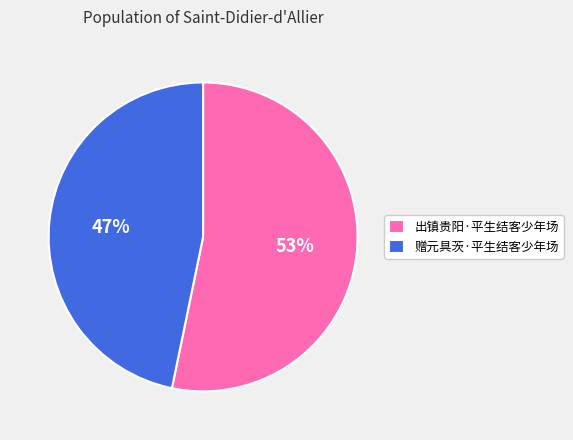

To the nearest percent, what is the difference between the largest and smallest slice percentages?

6%